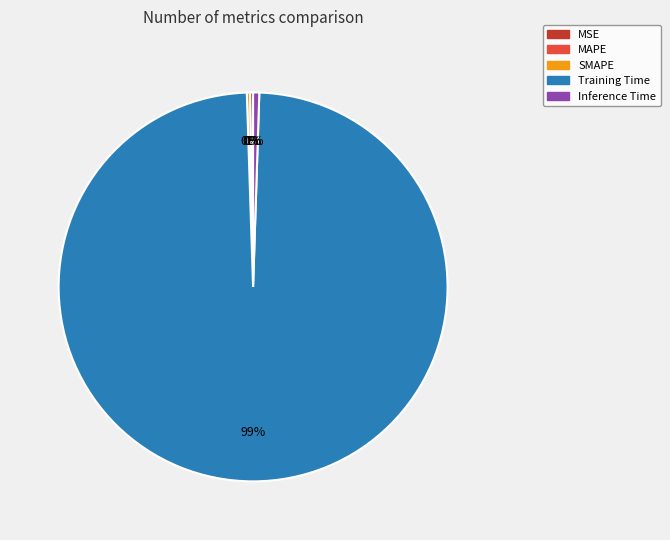

Is there any slice that represents more than half of the pie?

Yes